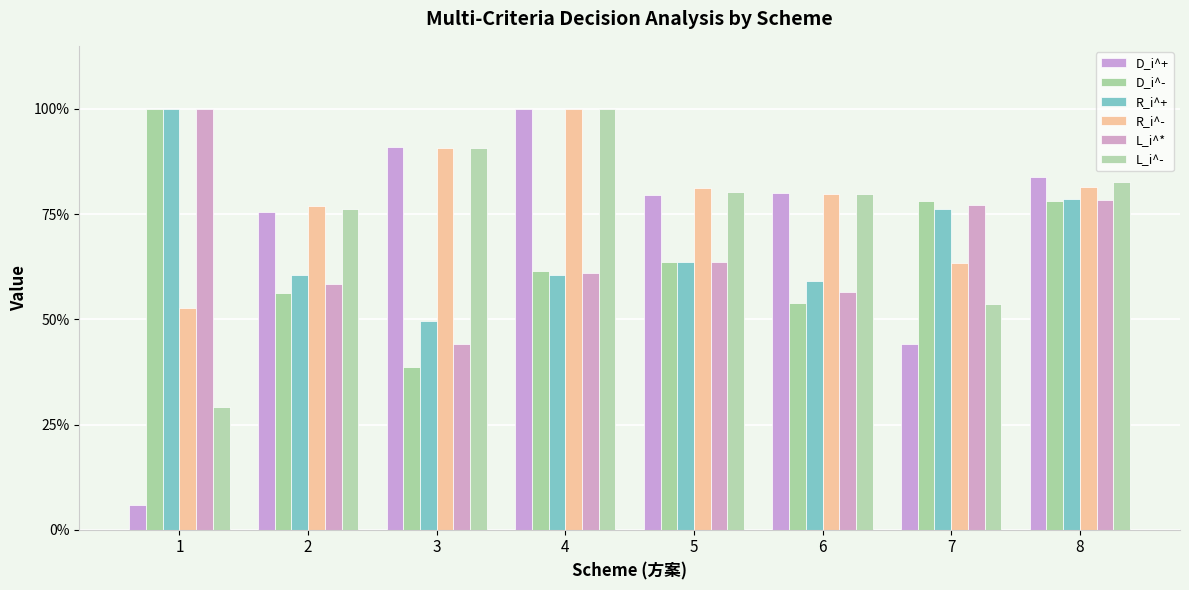

What is the difference between the maximum and minimum values in the D_i^+ series?

0.9